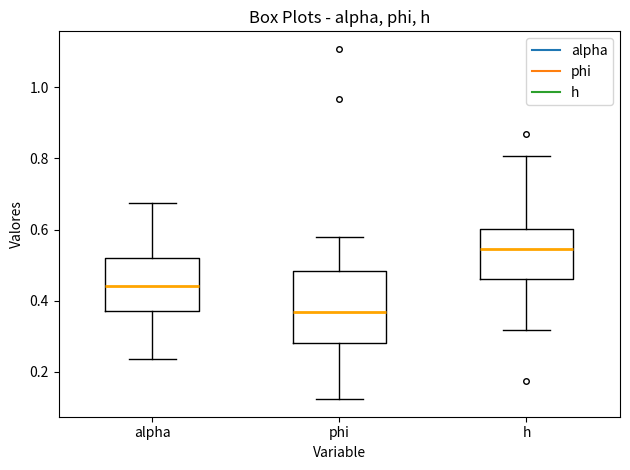

Which box has the highest median line?

h